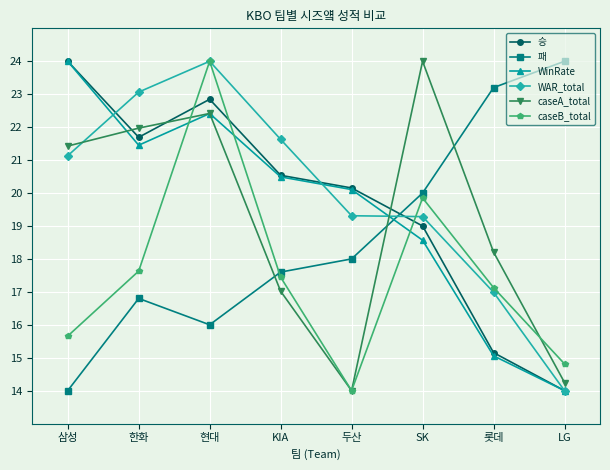

What value does the WinRate series have at 삼성?

24.0